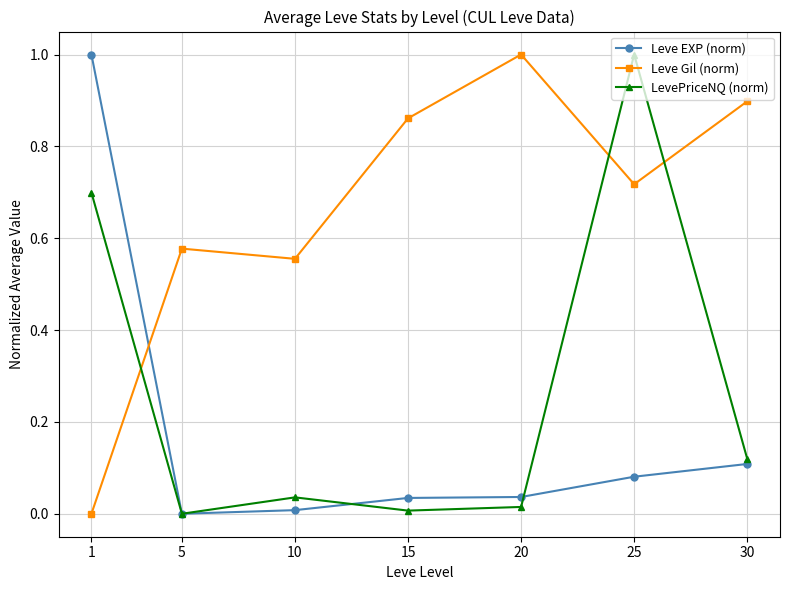

Rank the series at 25 from highest to lowest value.

LevePriceNQ (norm), Leve Gil (norm), Leve EXP (norm)